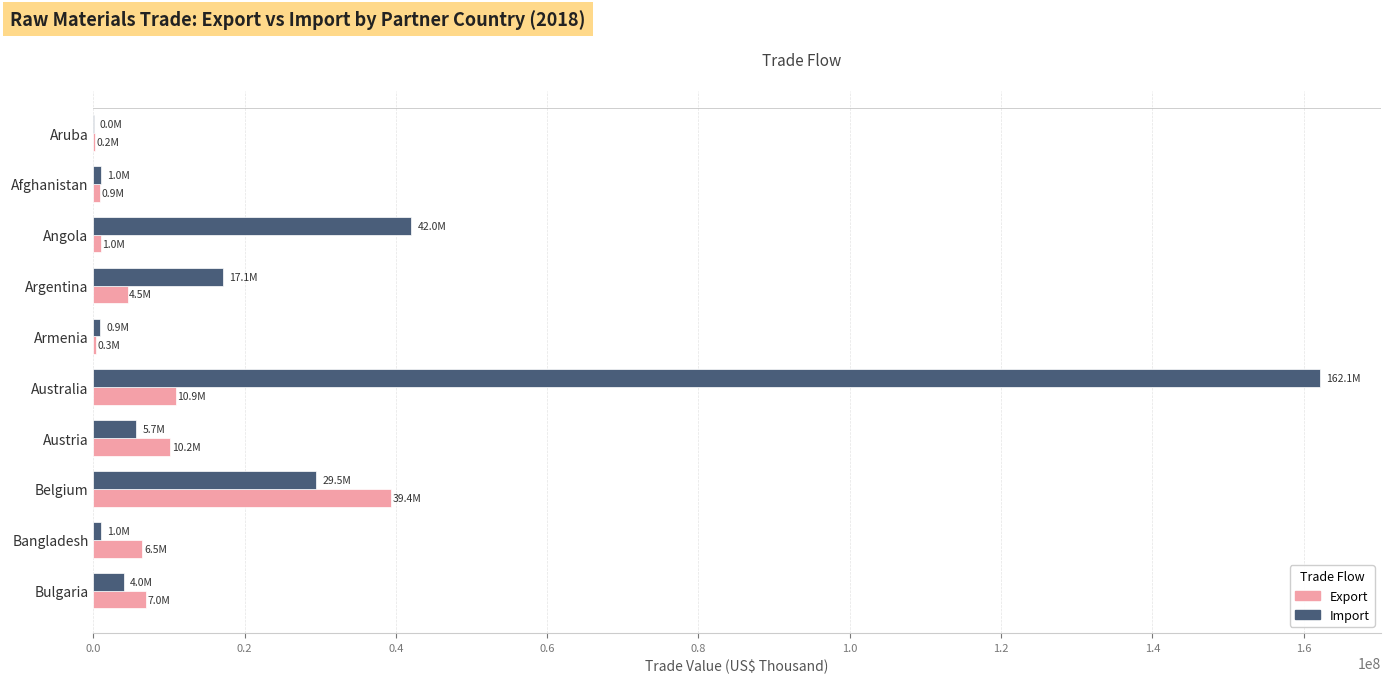

Which category has the highest value across all series?

Australia